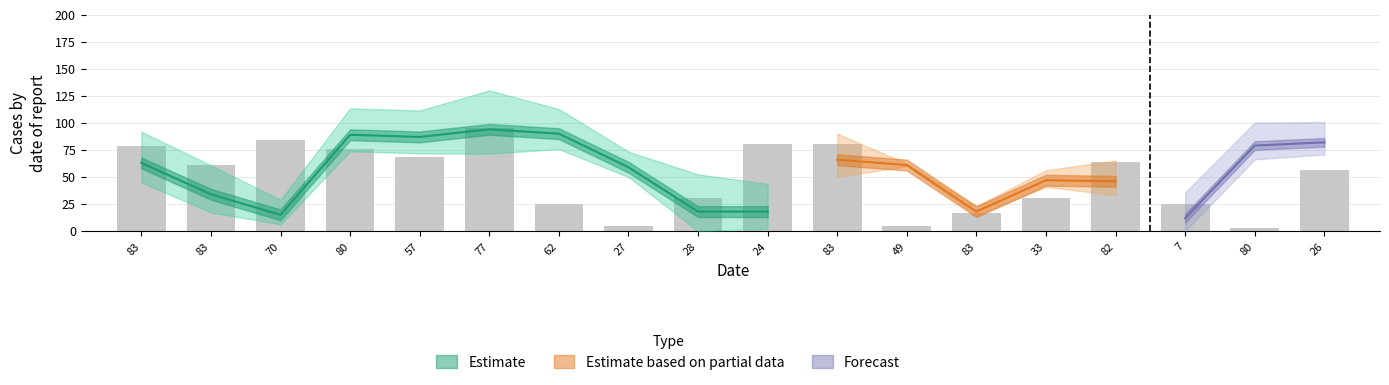

What is the label of the 11th bar from the right?

27